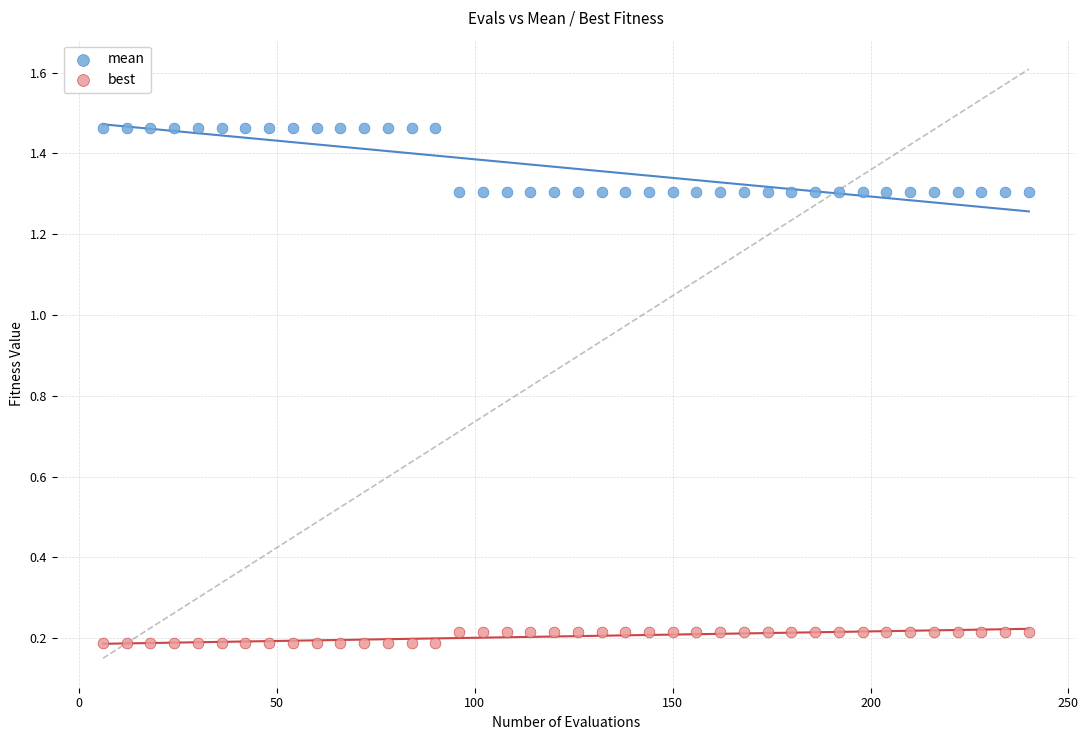

What is the X range (max minus min) for the scatter plot?

234.0